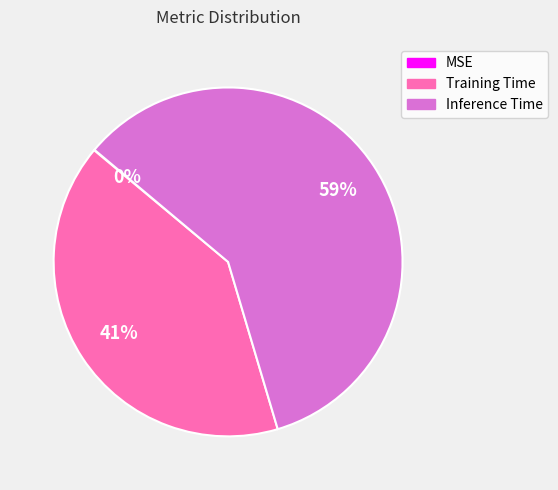

Is it true that Inference Time is 59% of the pie?

True